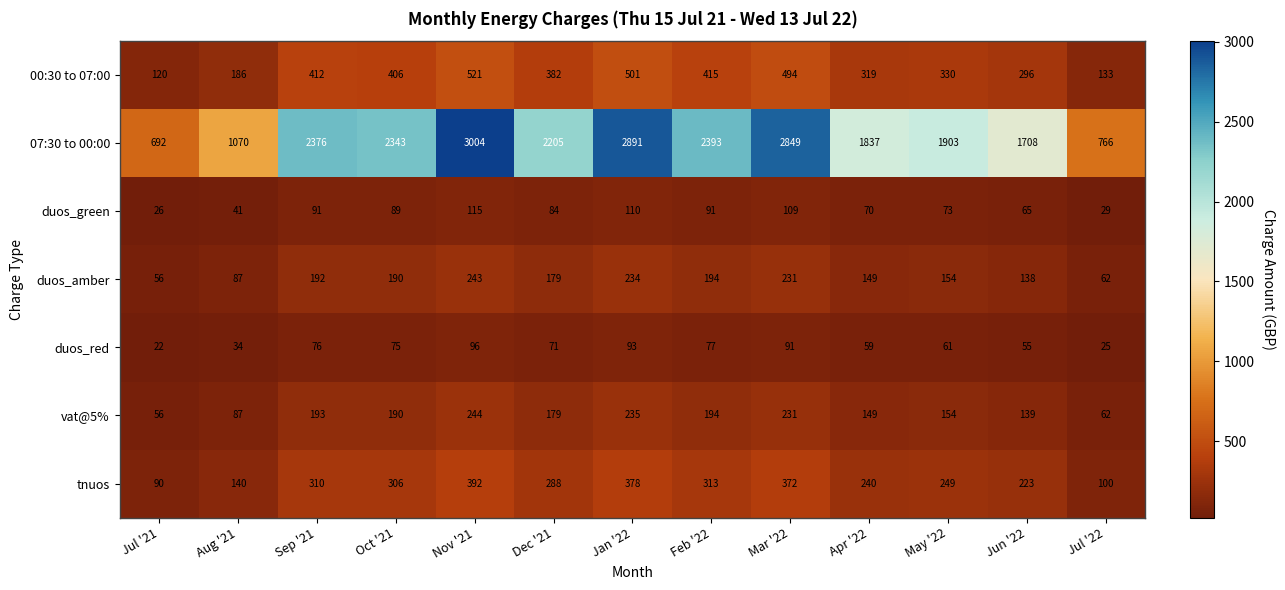

Which category has the lowest value across all series?

Jul '21